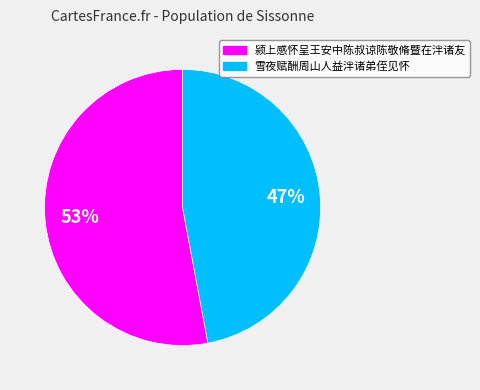

Is there any slice that represents more than half of the pie?

Yes